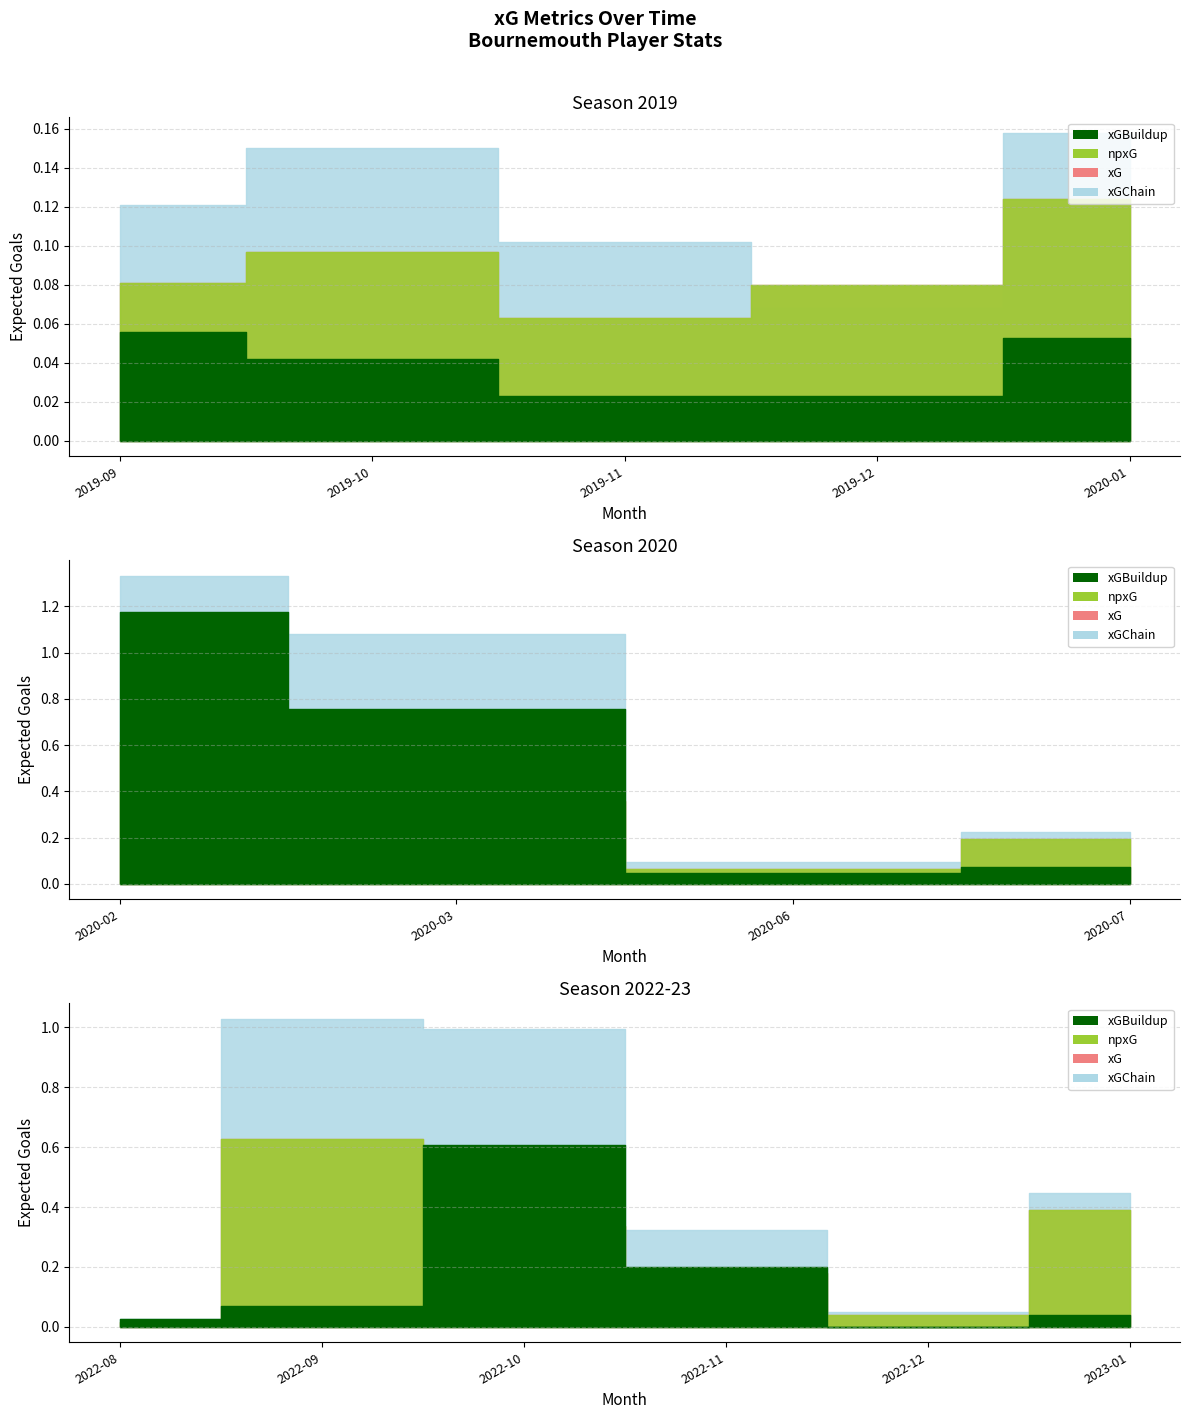

What are all the series names shown in the legend?

xG, npxG, xGChain, xGBuildup